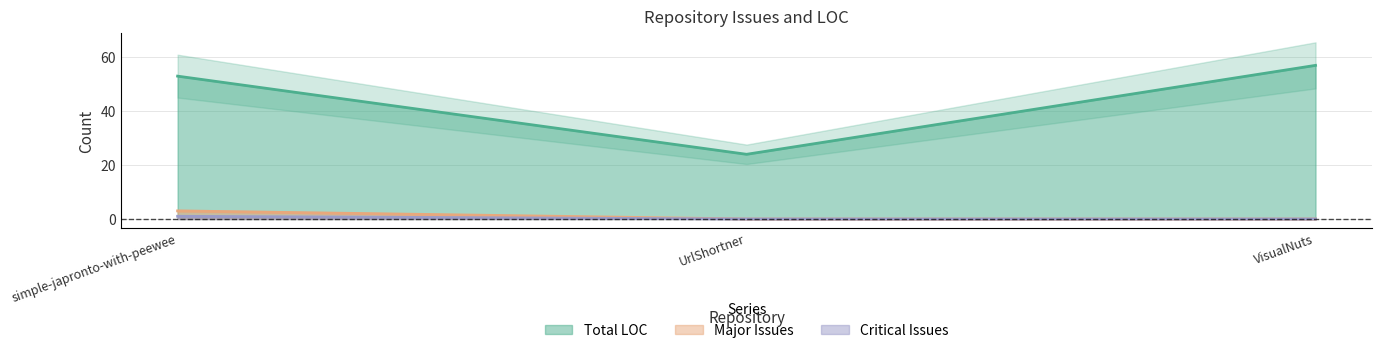

Is it true that Major Issues equals 0 at UrlShortner?

True